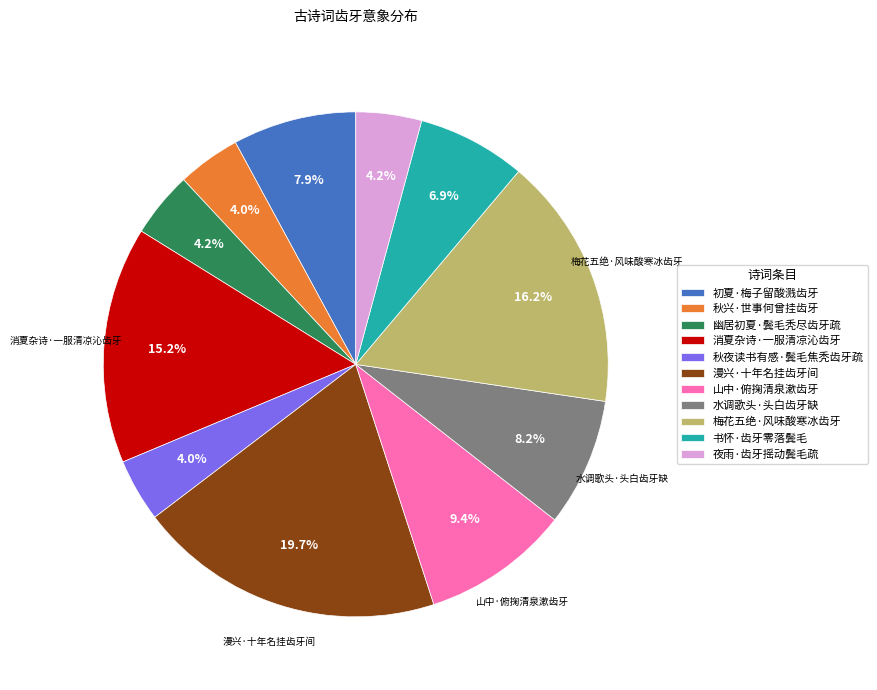

Count the number of slices in the pie.

11